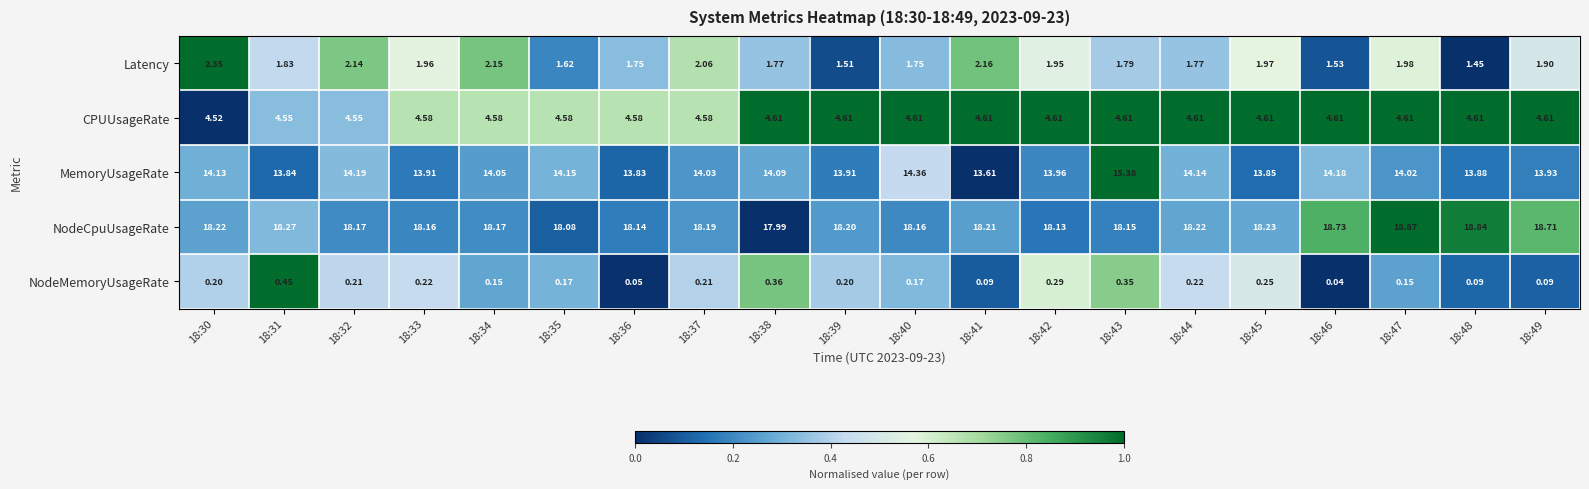

List the series in order of their peak value, lowest first.

NodeMemoryUsageRate, Latency, CPUUsageRate, MemoryUsageRate, NodeCpuUsageRate